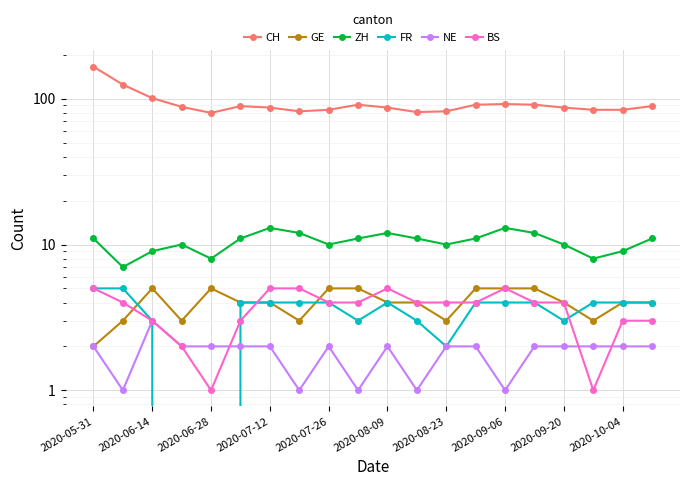

Which label corresponds to the largest value in the chart?

2020-05-31